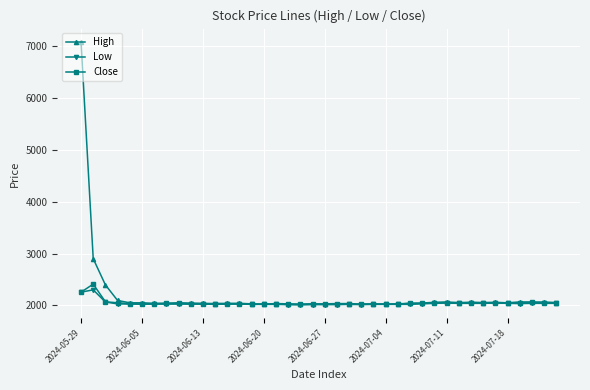

Count the number of data series in this chart.

3